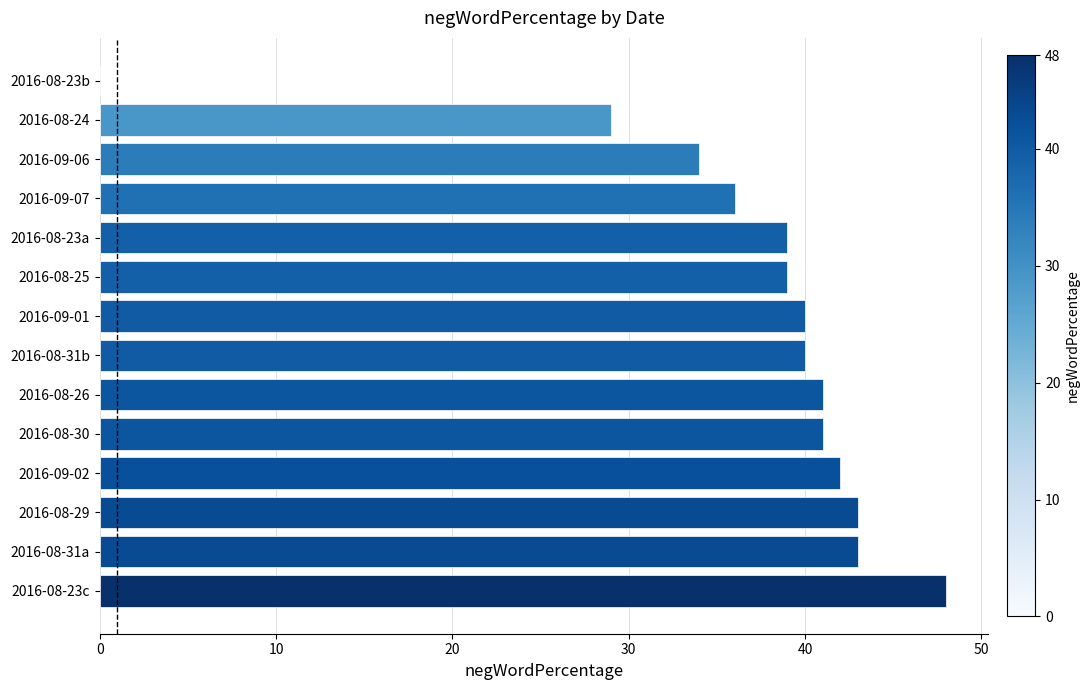

Reading bottom to top, extract all data points from this chart.

2016-08-23c=48	2016-08-31a=43	2016-08-29=43	2016-09-02=42	2016-08-30=41	2016-08-26=41	2016-08-31b=40	2016-09-01=40	2016-08-25=39	2016-08-23a=39	2016-09-07=36	2016-09-06=34	2016-08-24=29	2016-08-23b=0